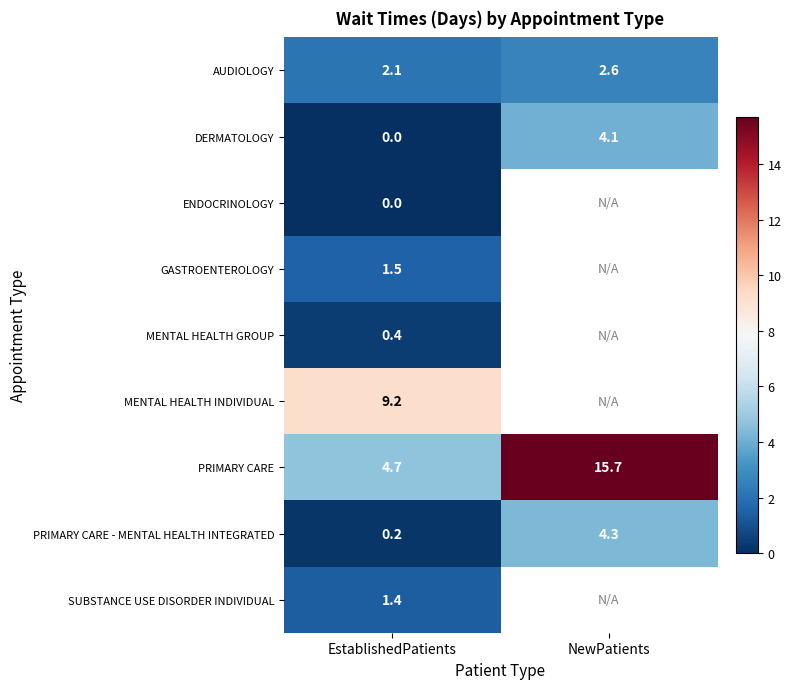

The GASTROENTEROLOGY series shows 1.5 at EstablishedPatients. True or false?

True